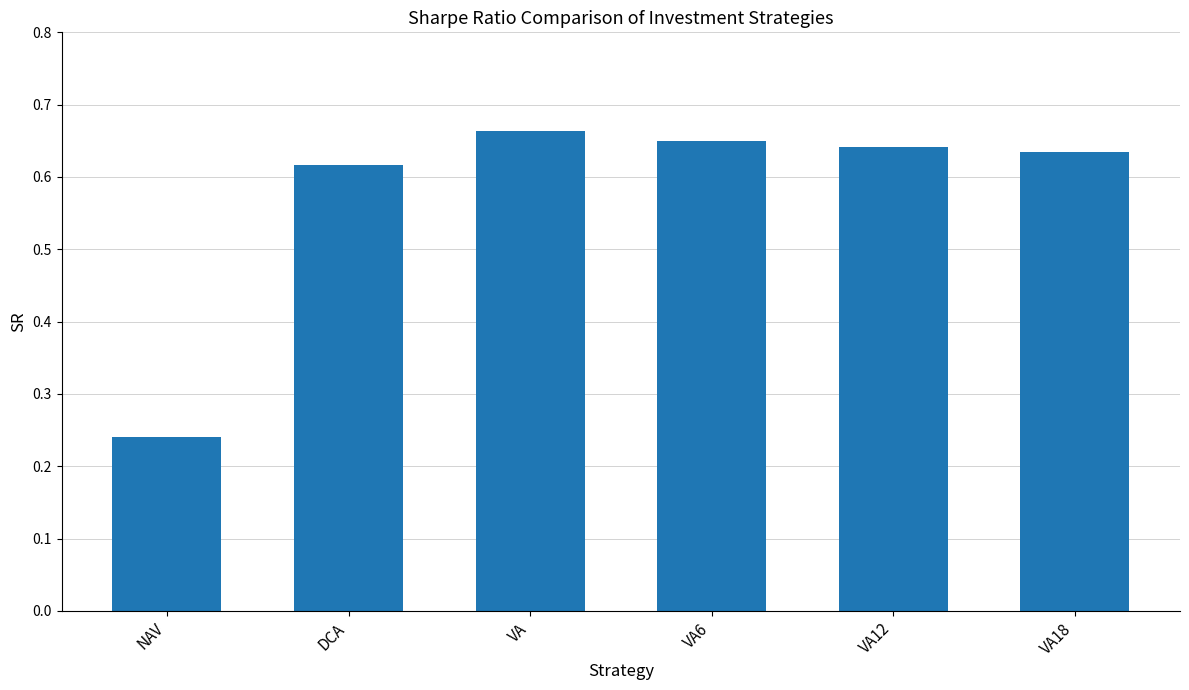

Is it true that the value at DCA is 0.2?

False